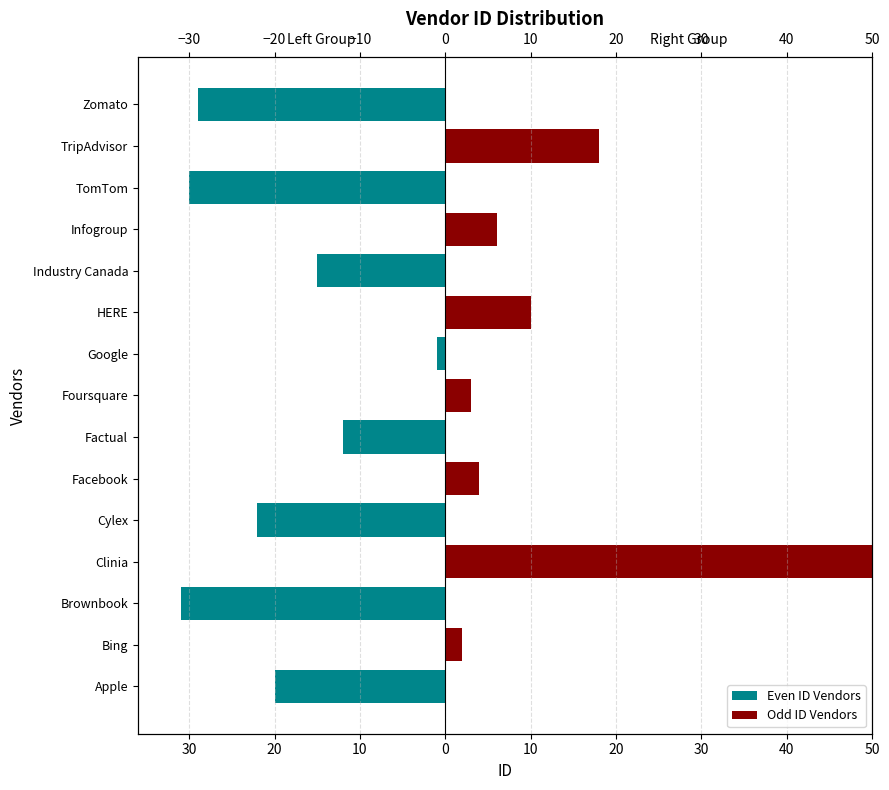

Are the bars grouped side by side (vs. stacked)?

Yes